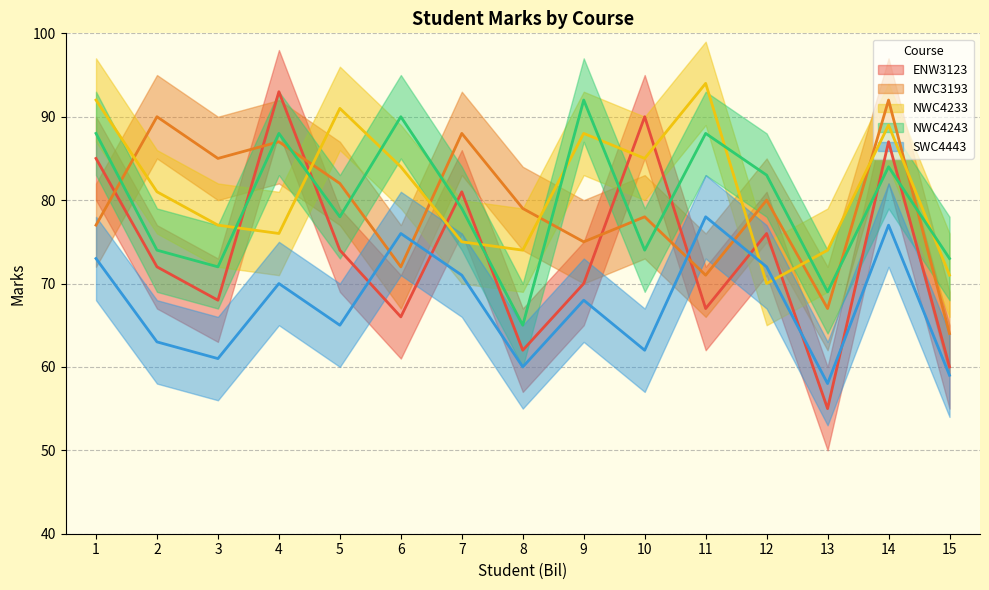

How many interior local valleys does the ENW3123 series have?

5